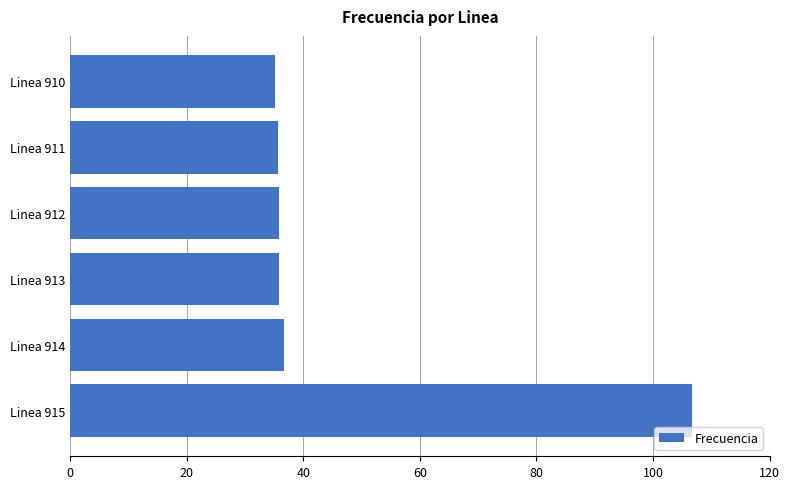

What value does the data have at Linea 910?

35.2